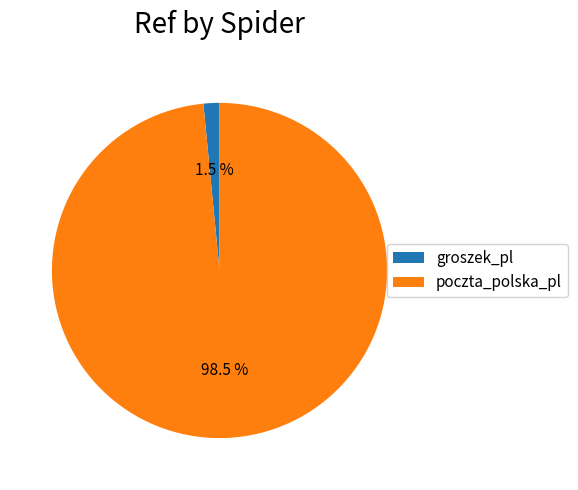

What is the largest slice in the pie chart?

poczta_polska_pl